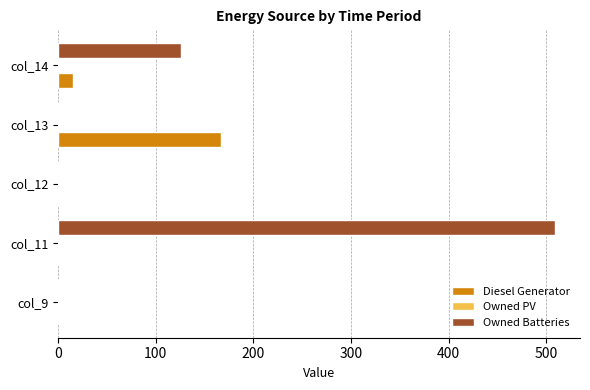

The Owned Batteries series shows 292.8 at col_13. True or false?

False